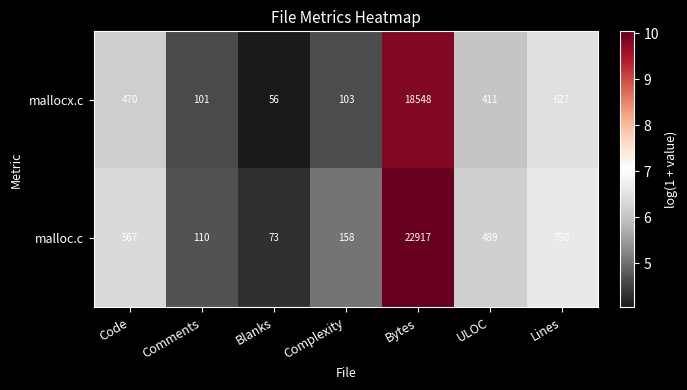

What is the spread (max minus min) of values at Lines?

123